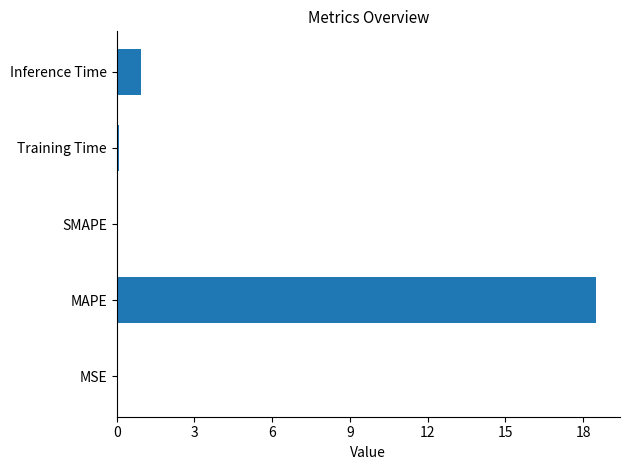

The value at MSE is 0.0. True or false?

True